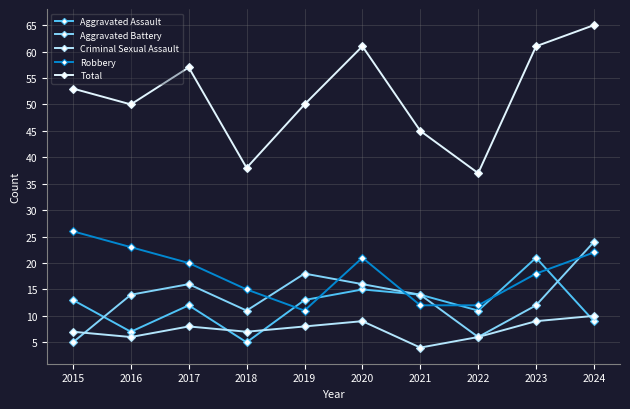

What is the value of the Criminal Sexual Assault point at the 2nd from the left?

6